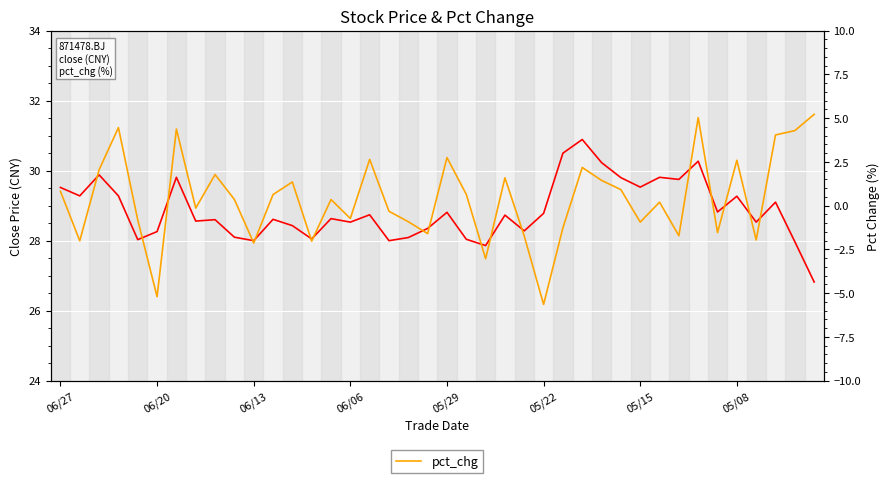

What is the greatest value displayed?

30.9